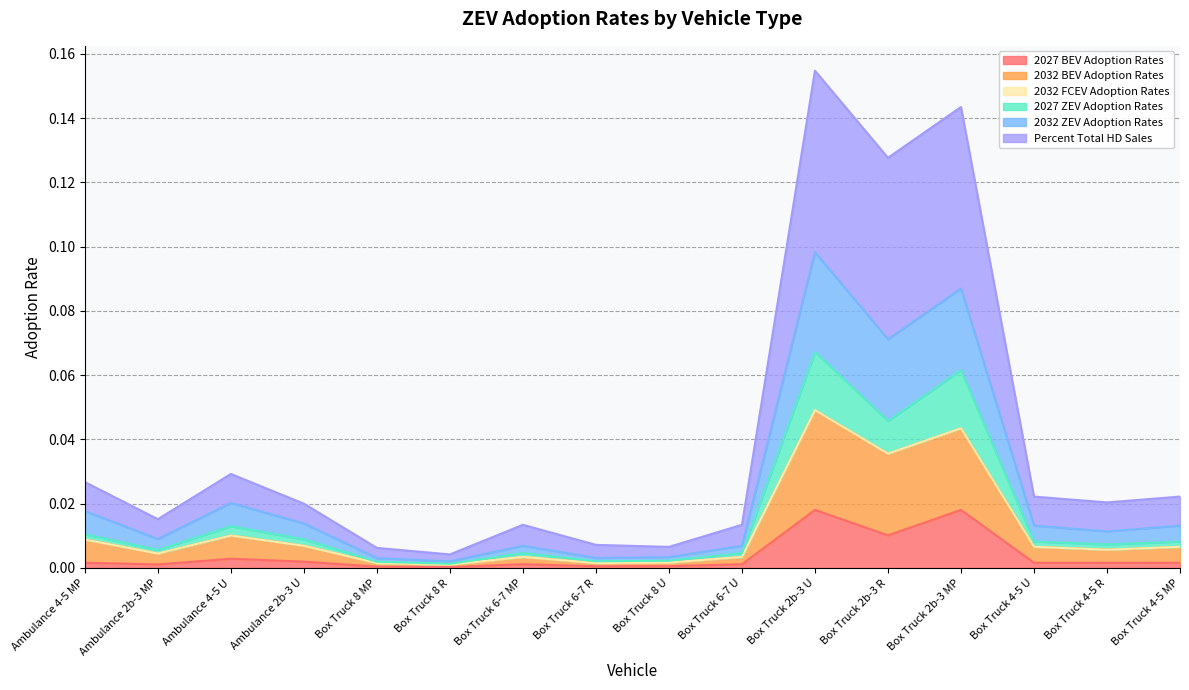

True or false: 2032 BEV Adoption Rates has a value of 0.0 at Box Truck 4-5 R.

False